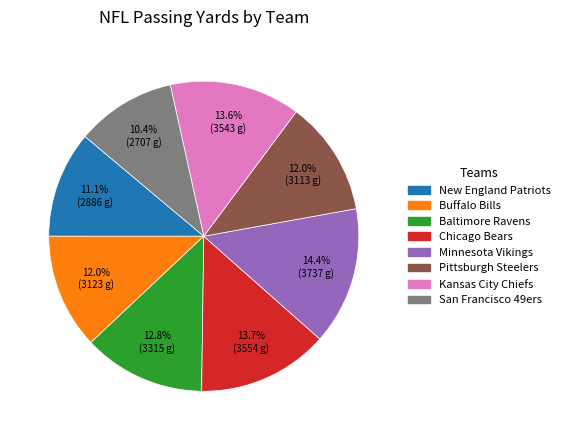

What is the smallest slice in the pie chart?

San Francisco 49ers